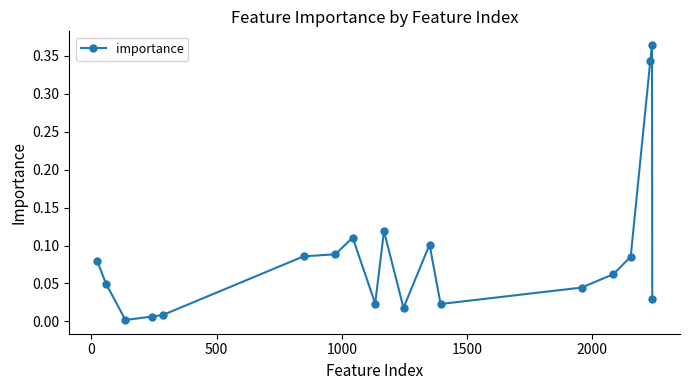

What is the sum of all values?

1.6